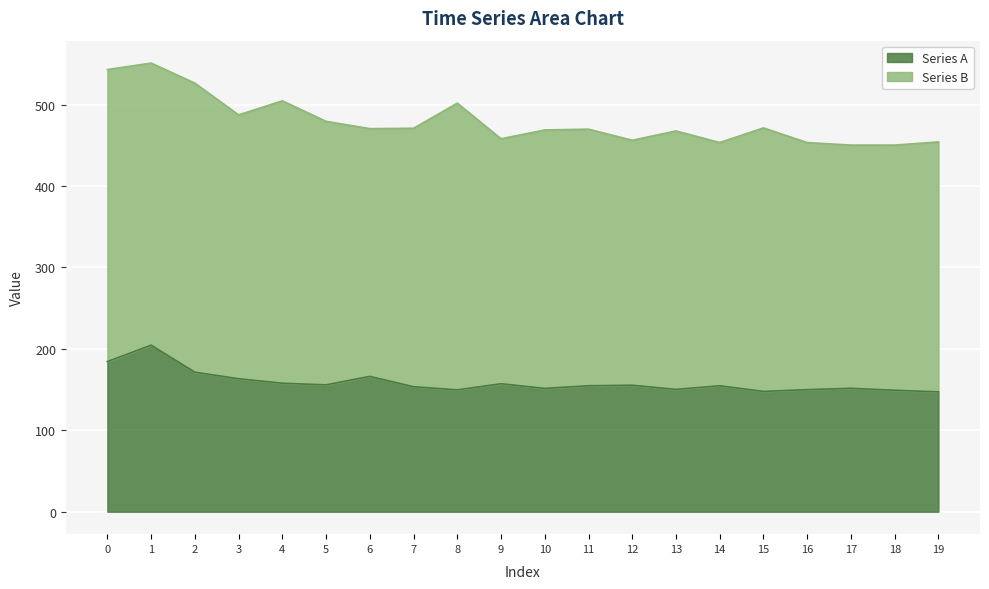

How many data points does each series have?

20